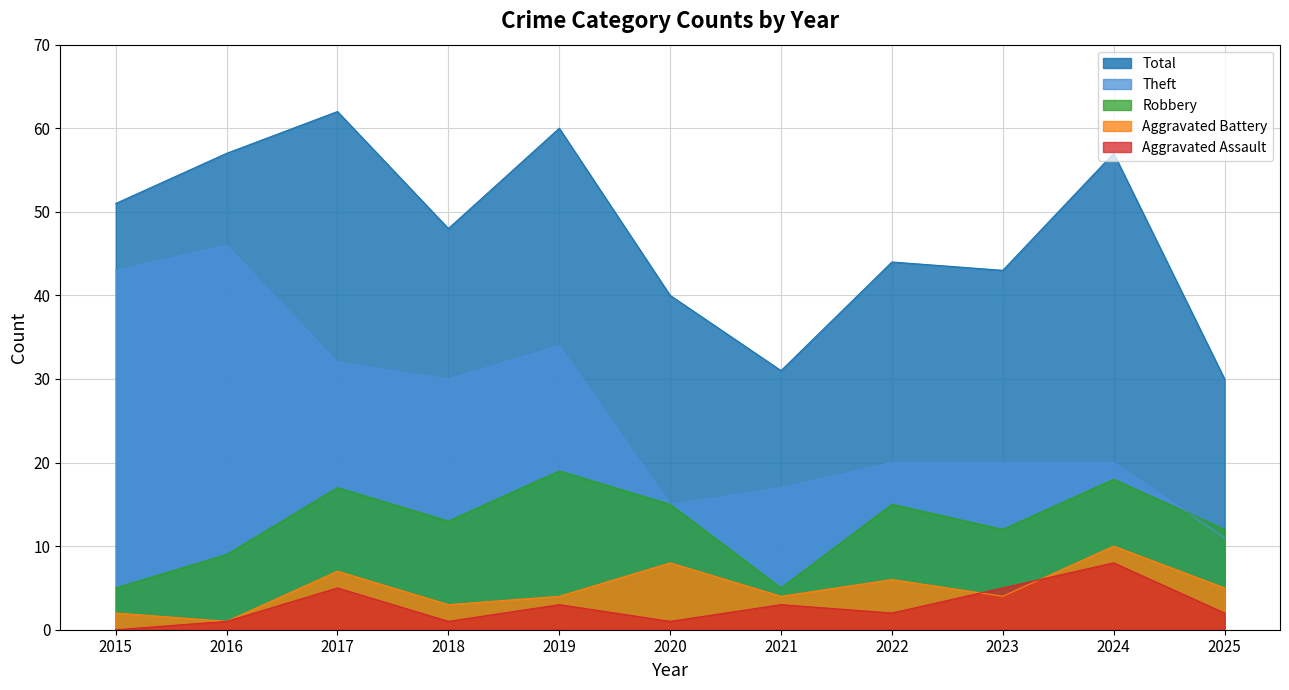

Reading left to right, list all the values displayed in this chart.

Robbery: 5	9	17	13	19	15	5	15	12	18	12
Theft: 43	46	32	30	34	15	17	20	20	20	11
Aggravated Battery: 2	1	7	3	4	8	4	6	4	10	5
Aggravated Assault: 0	1	5	1	3	1	3	2	5	8	2
Total: 51	57	62	48	60	40	31	44	43	57	30